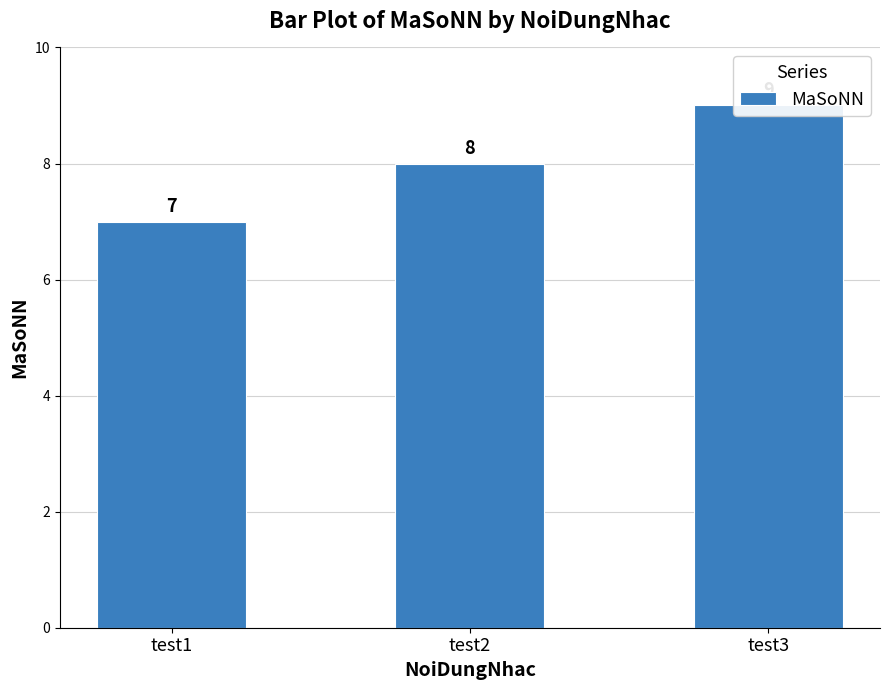

Where does the data first go above 8?

test3